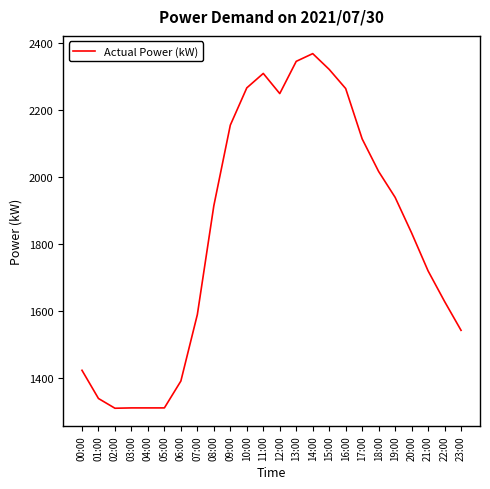

What is the minimum value shown in the chart?

1311